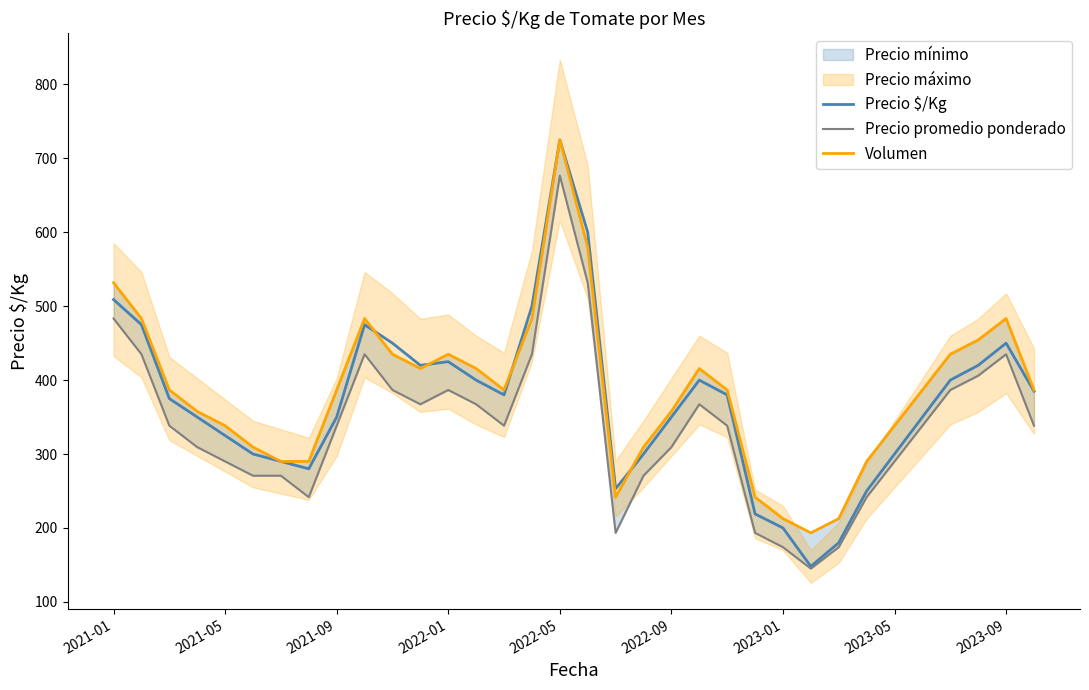

Which series has the widest spread of values?

Precio $/Kg